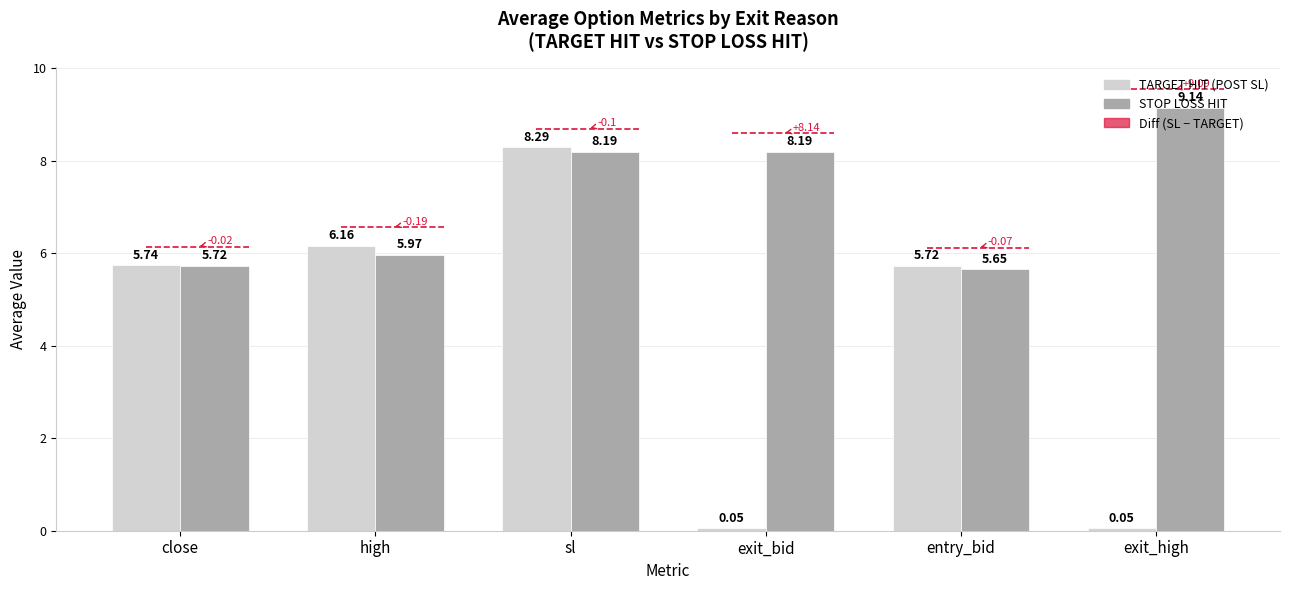

What is the difference between the TARGET HIT (POST SL) values at sl and exit_high?

8.2